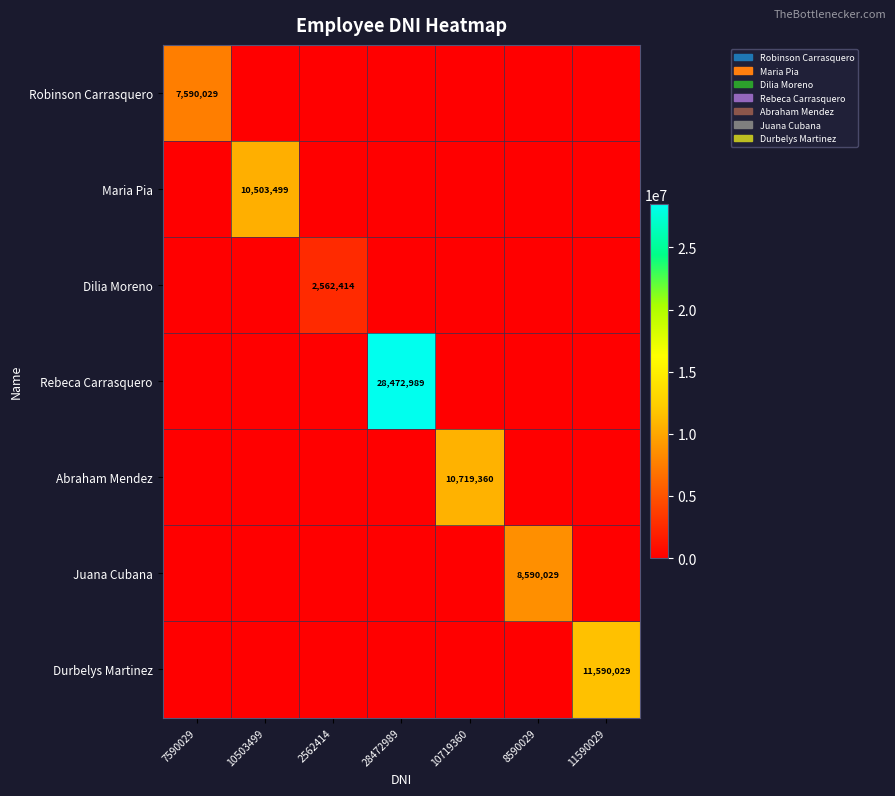

At how many categories does at least one series exceed 19634469?

1